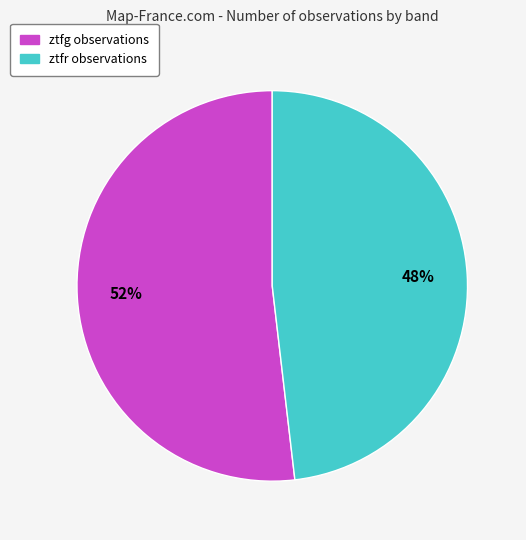

What is the ratio of the value at ztfg to the value at ztfr?

1.1